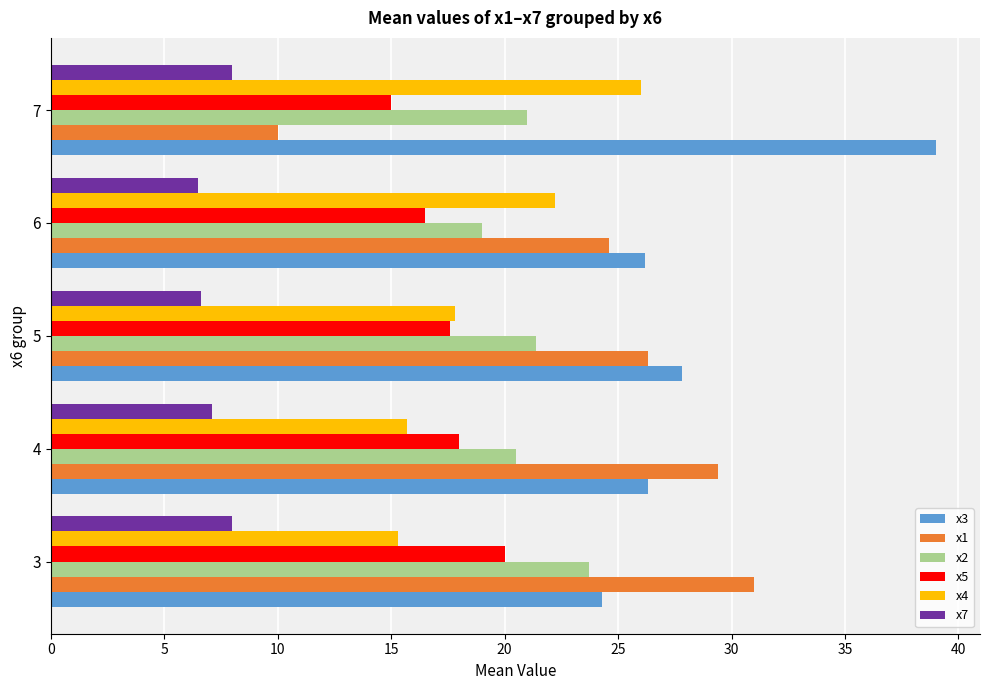

How many categories are shown in the chart?

5